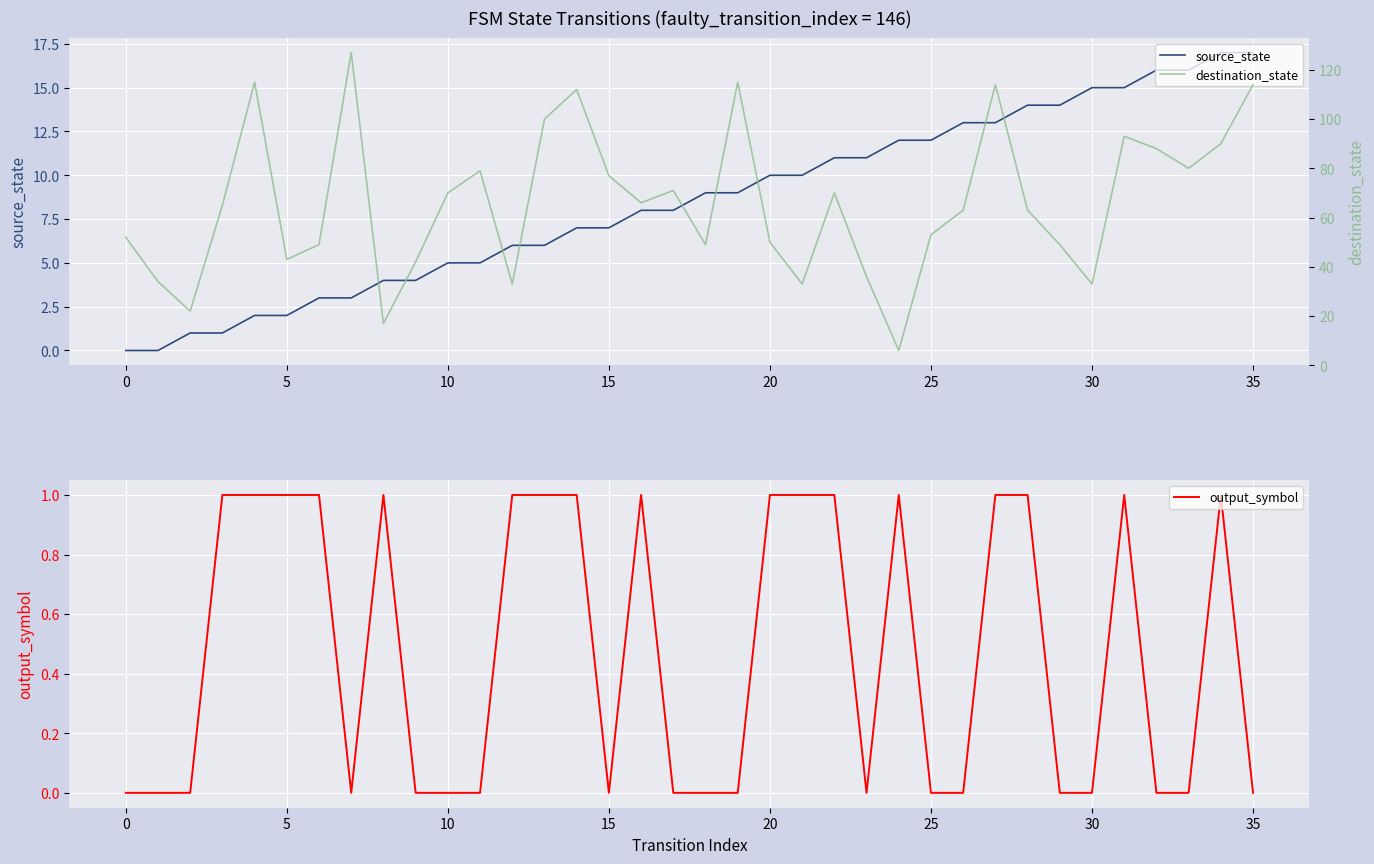

Is it true that output_symbol equals 1 at 5?

True